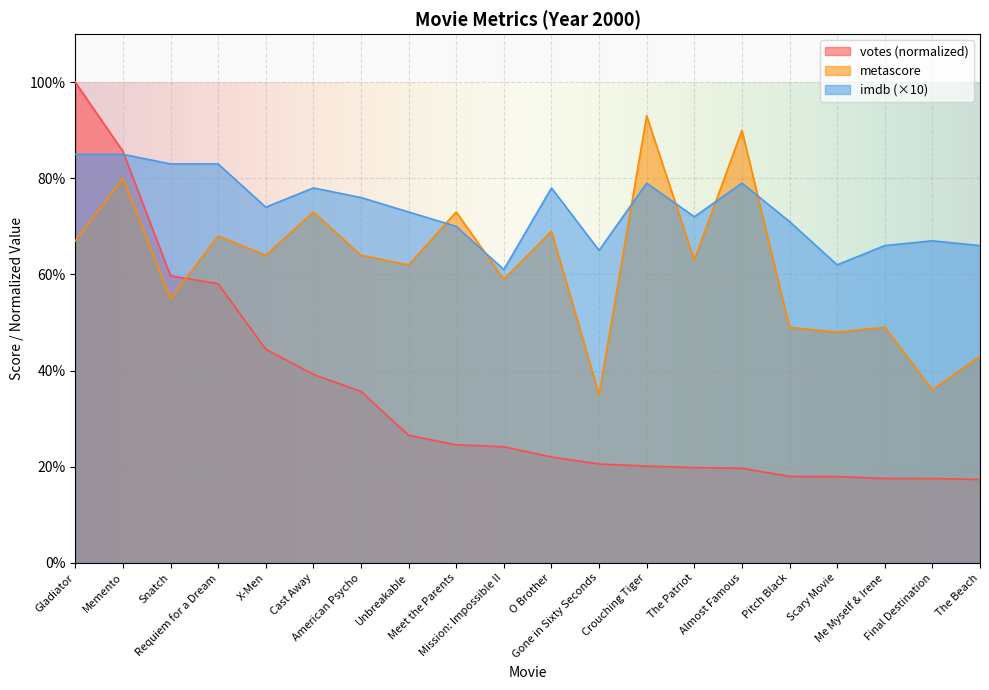

Which series has the largest total across all categories?

imdb (×10)